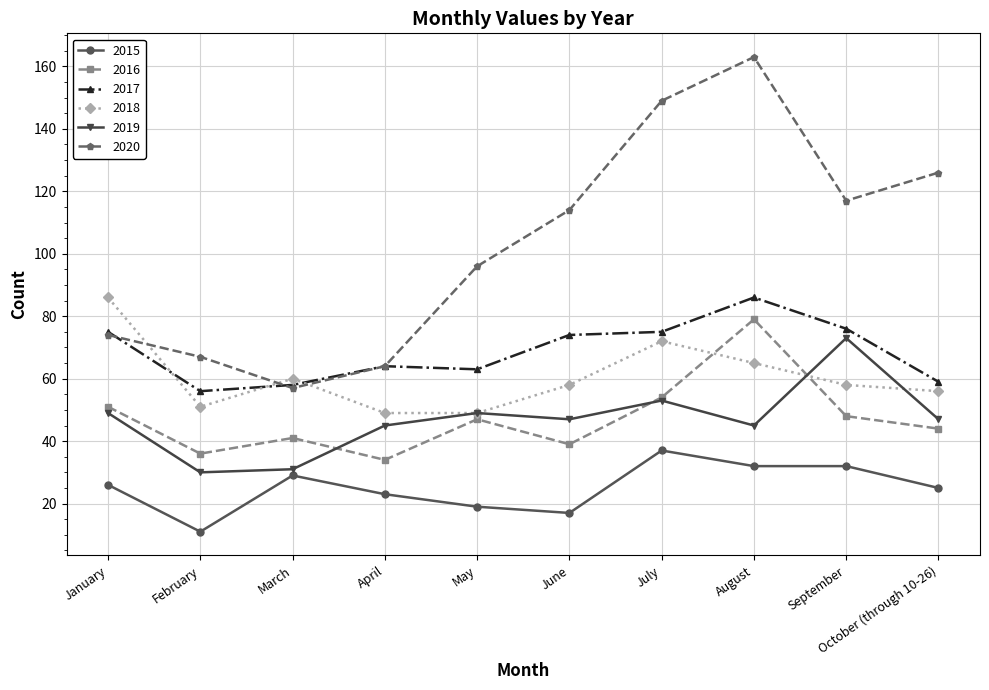

What position from the left is September?

9